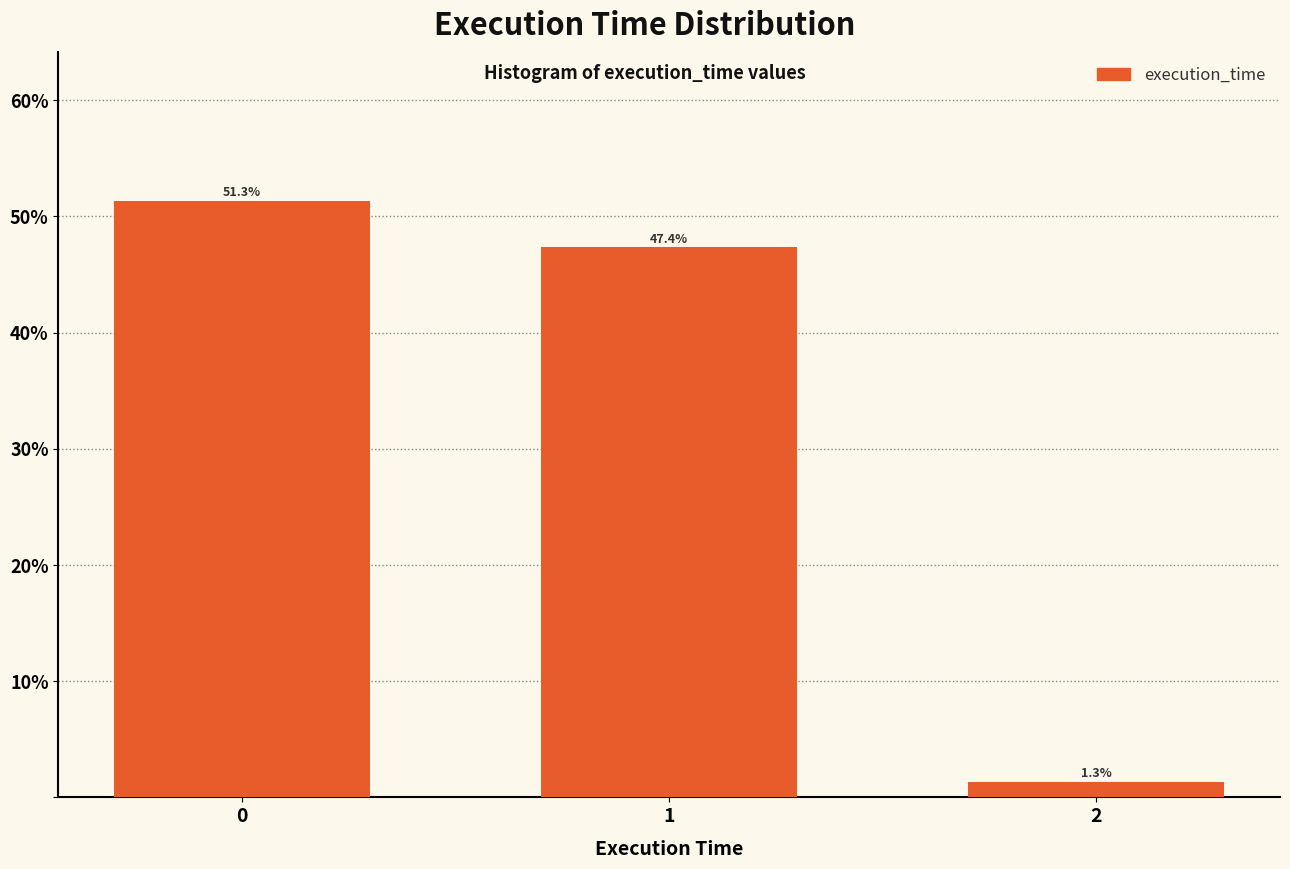

Reading left to right, transcribe all the data shown in this chart.

0=51.3	1=47.4	2=1.3